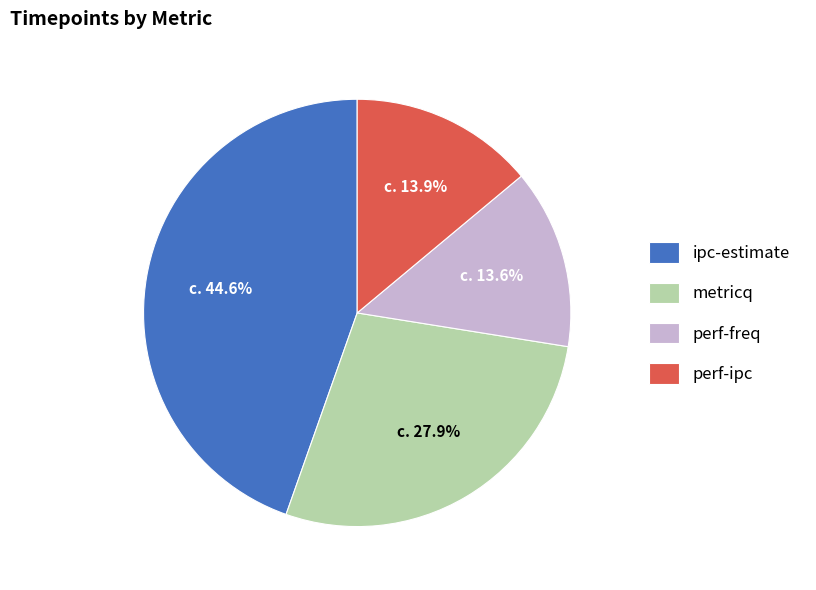

What is the ratio of the value at perf-freq to the value at ipc-estimate?

0.3